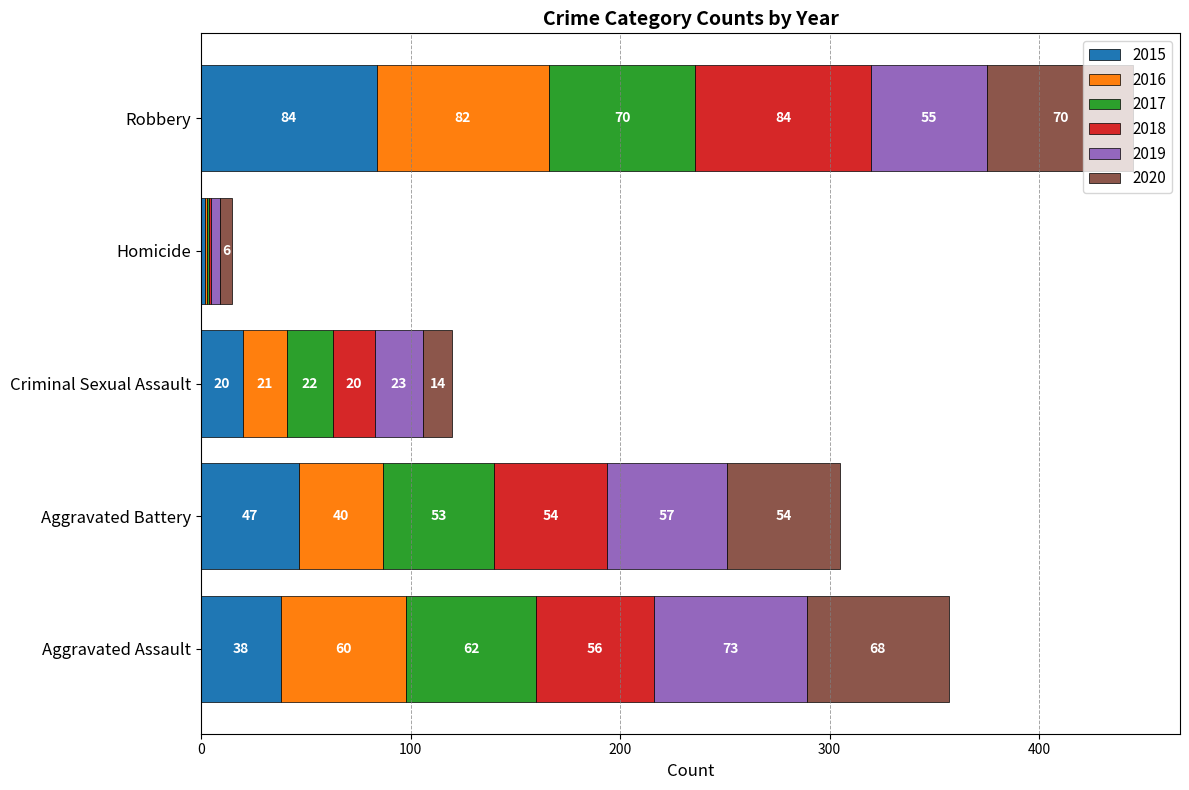

At which category is the sum across all series the highest?

Robbery